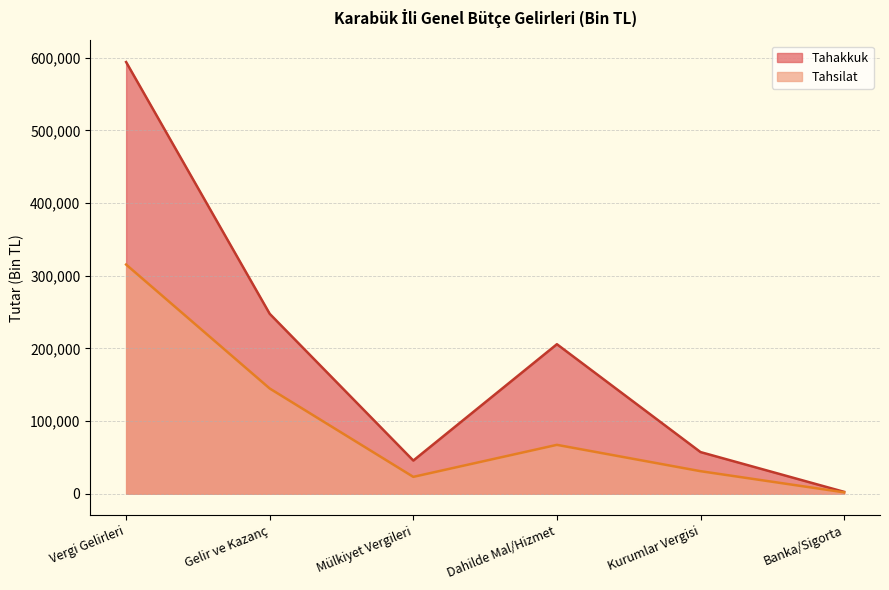

What is the label of the 3rd point from the left?

Mülkiyet Vergileri